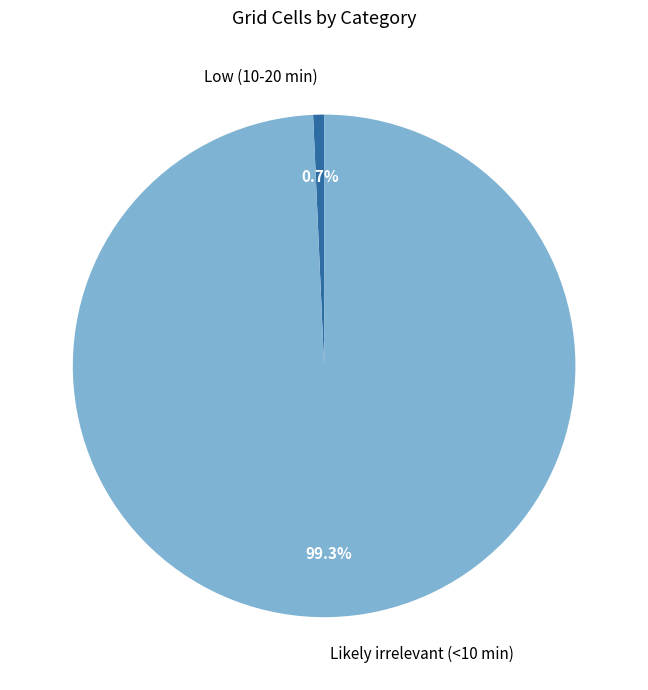

Is it true that Likely irrelevant (<10 min) is 89% of the pie?

False